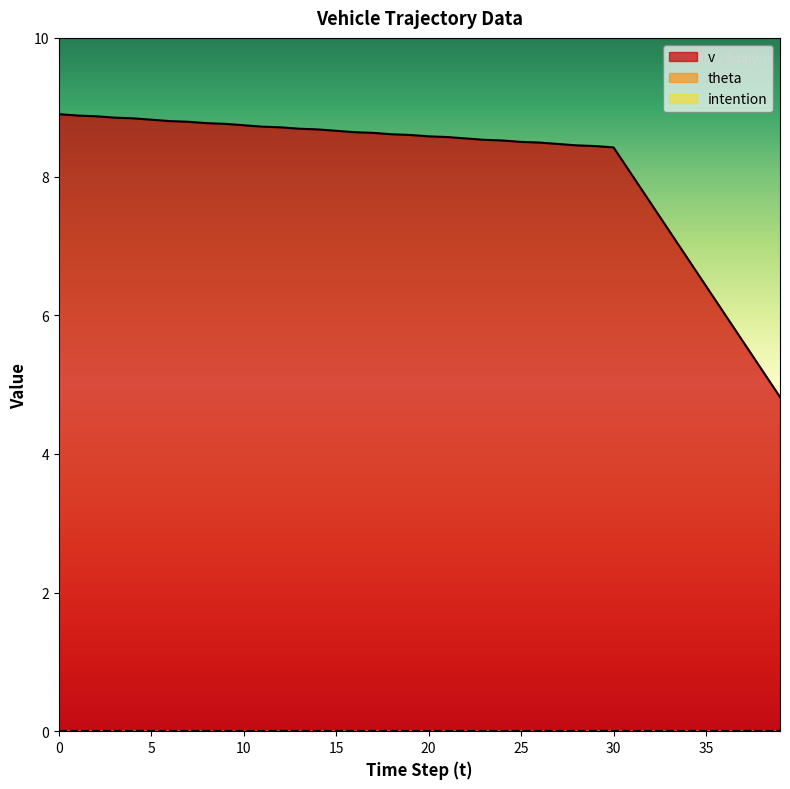

True or false: intention and v cross at least once.

False